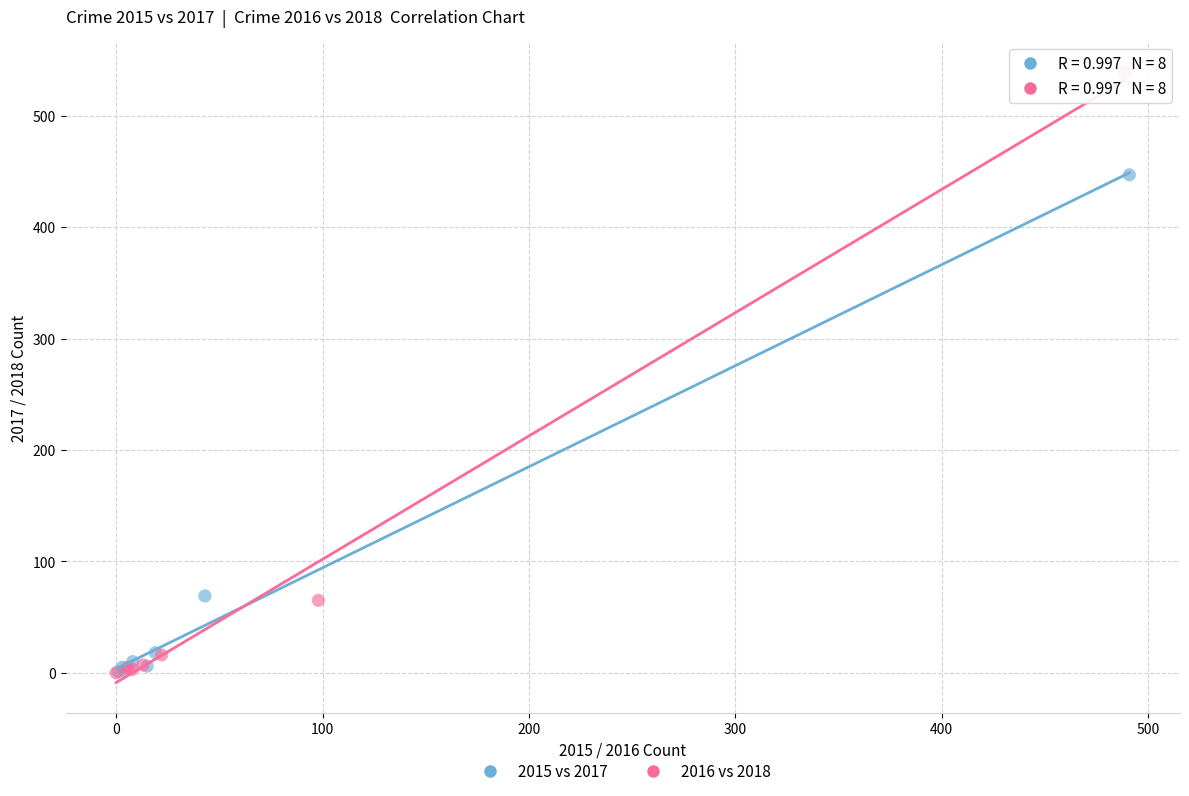

Which series has the largest Y range (max minus min)?

2016 vs 2018